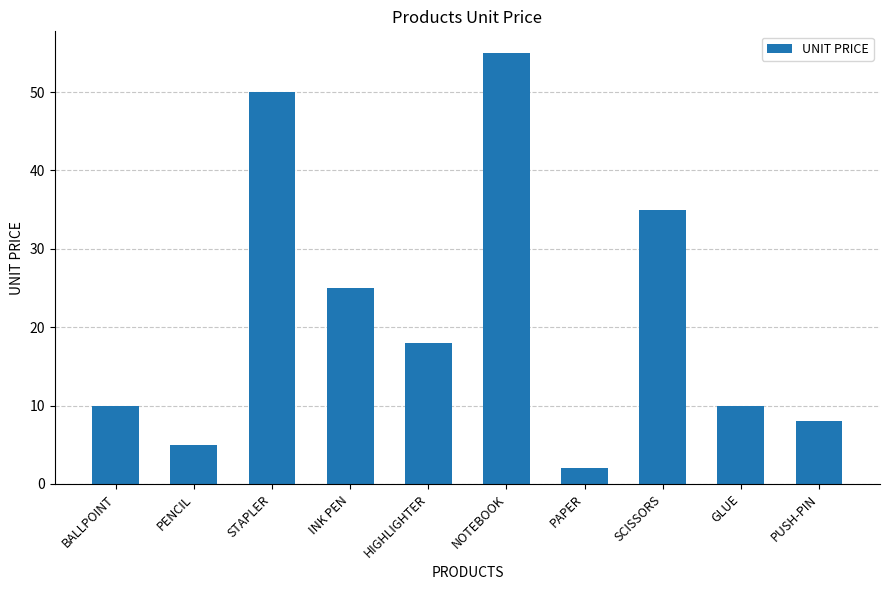

Count the number of data series in this chart.

1